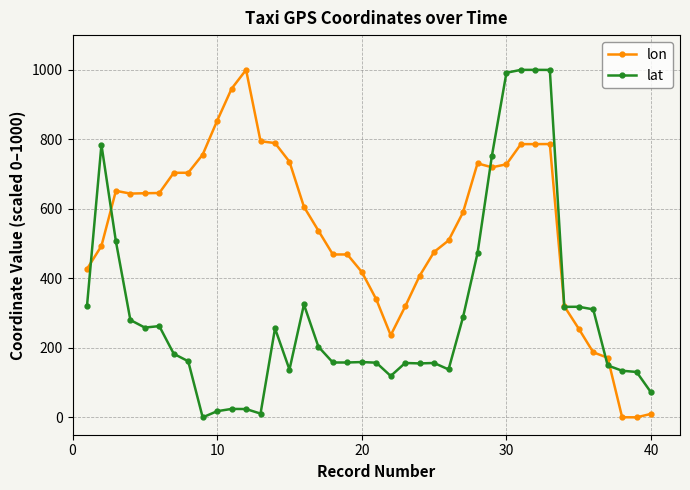

Rank the series by their average value, from highest to lowest.

lon, lat